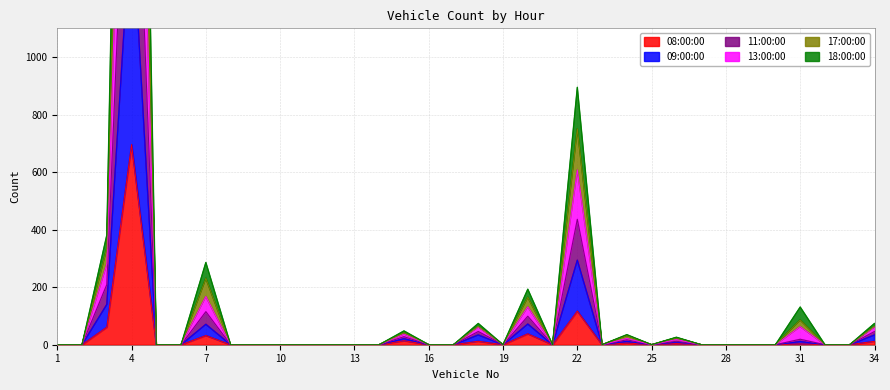

How many lines are shown in the chart?

6